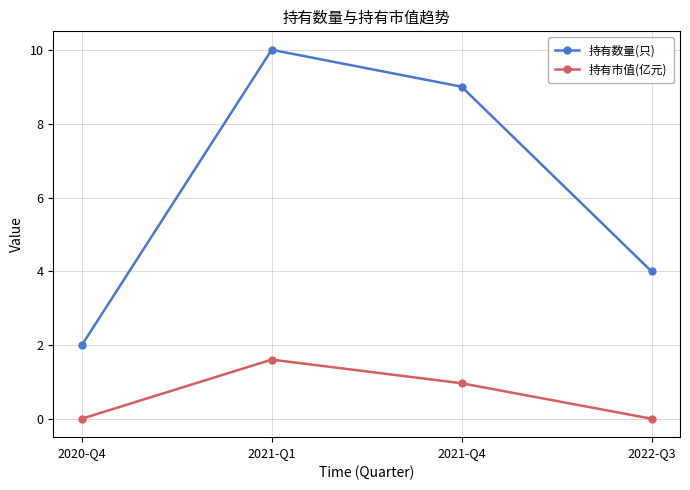

List the series in order of their peak value, lowest first.

持有市值(亿元), 持有数量(只)